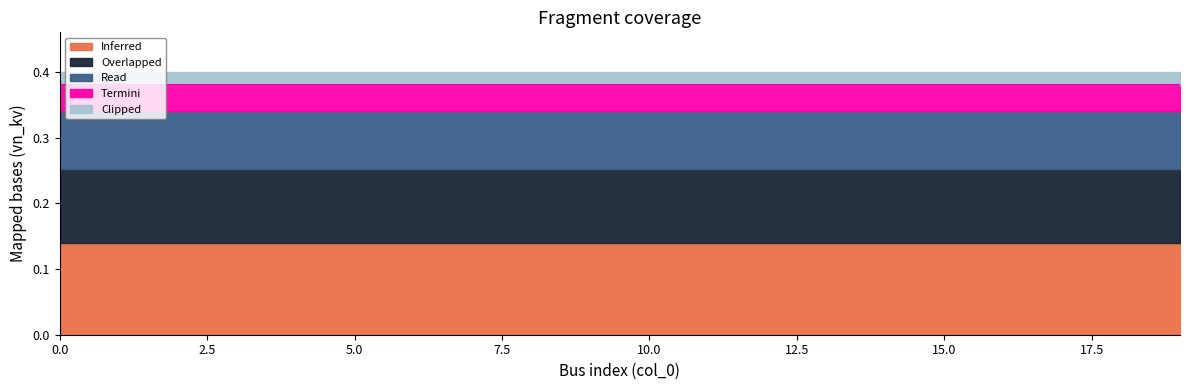

Does the chart display data point markers on the line(s)?

No